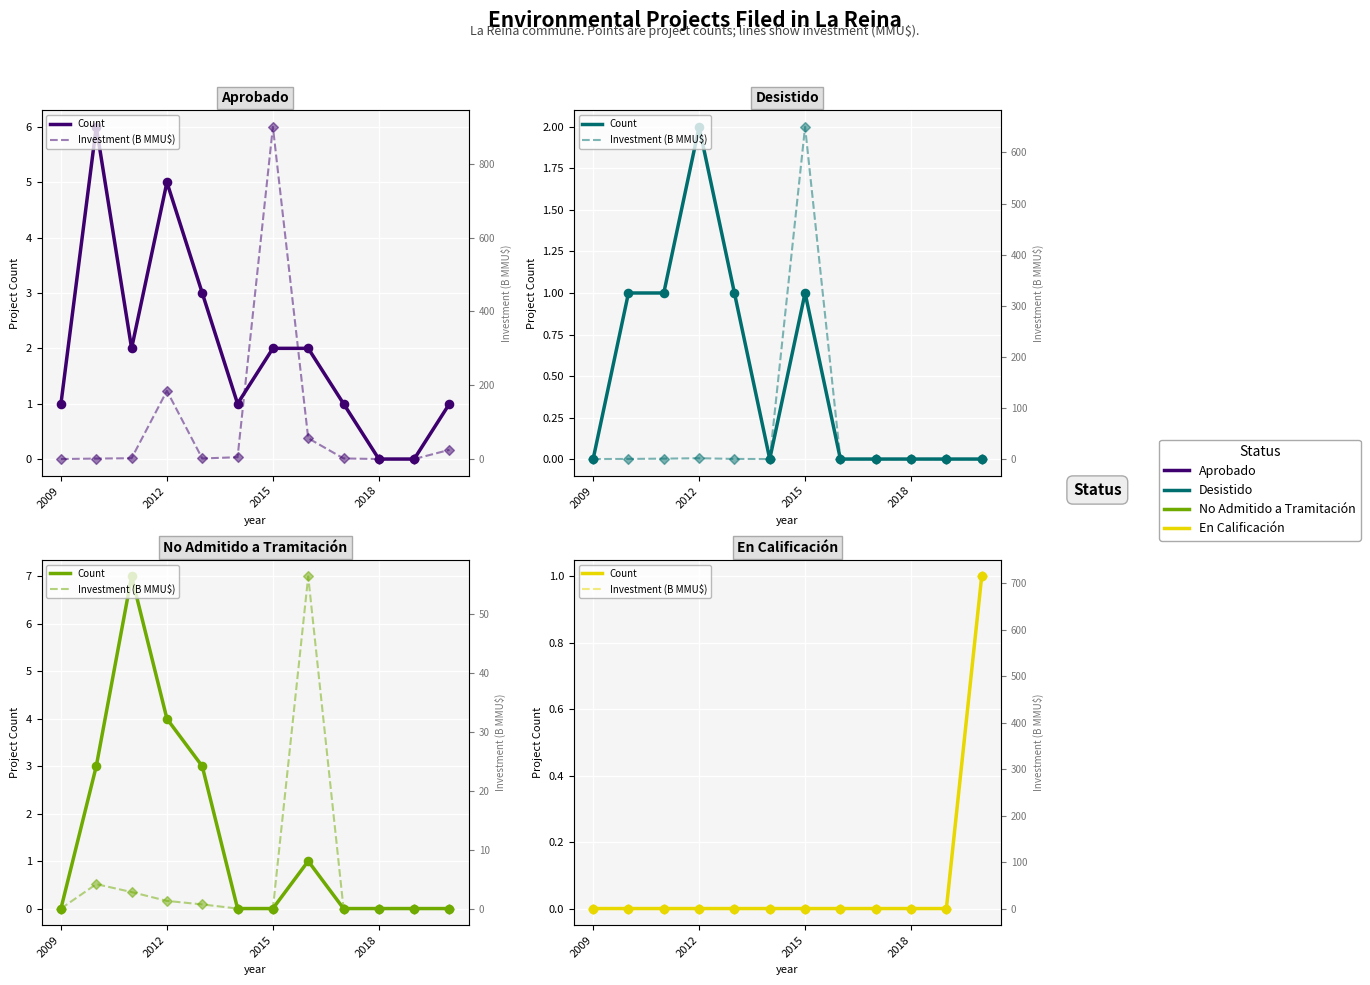

Which series reaches the maximum Y coordinate?

Investment (B MMU$)